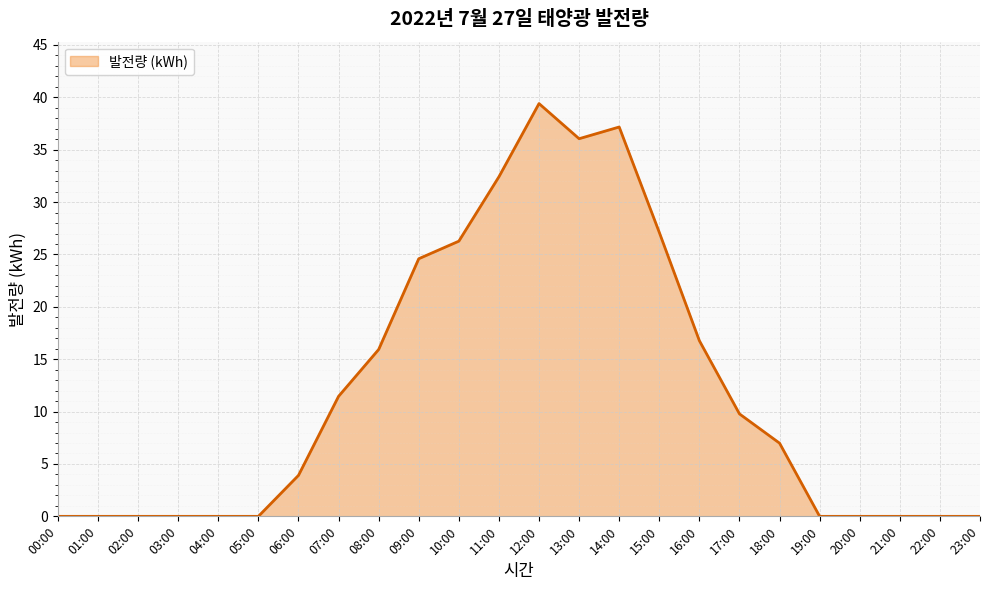

Reading right to left, extract all data points from this chart.

0.0	0.0	0.0	0.0	0.0	7.0	9.8	16.8	27.1	37.2	36.0	39.4	32.4	26.3	24.6	15.9	11.5	3.9	0.0	0.0	0.0	0.0	0.0	0.0